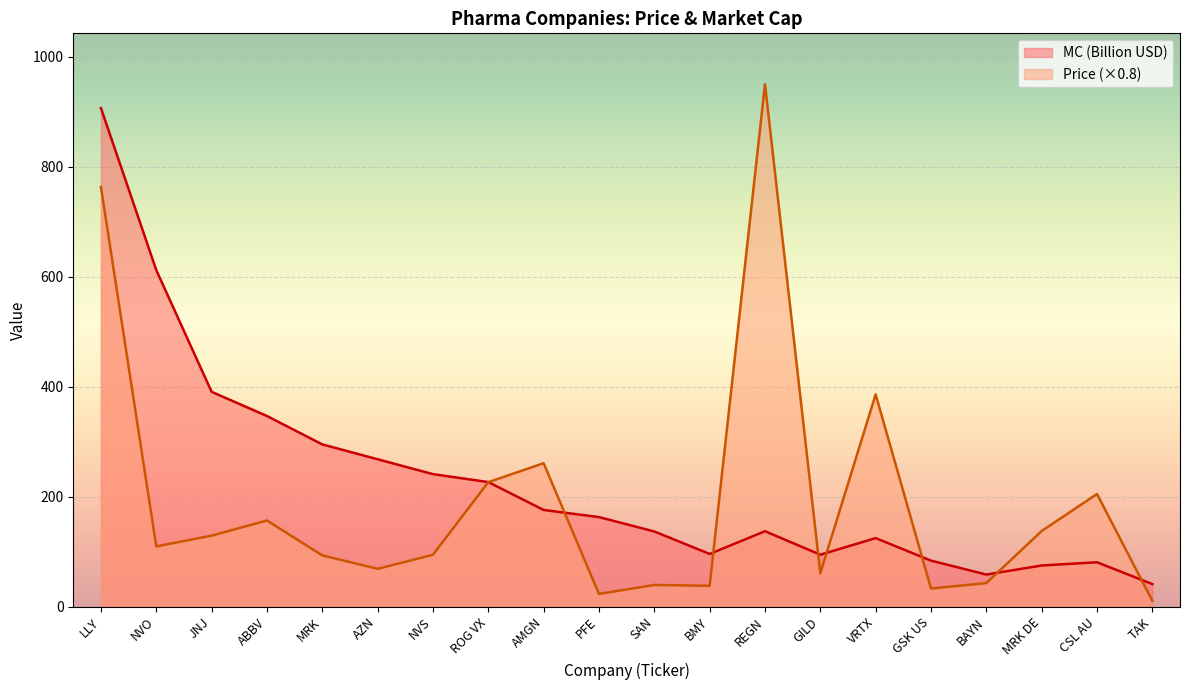

Rank the categories by Price value from highest to lowest.

REGN, LLY, VRTX, AMGN, ROG VX, CSL AU, ABBV, MRK DE, JNJ, NVO, NVS, MRK, AZN, GILD, BAYN, SAN, BMY, GSK US, PFE, TAK